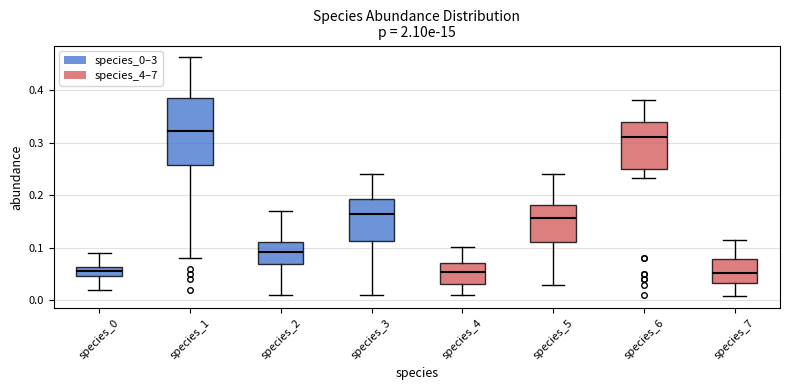

Where does the median line of the box for species_2 sit on the y-axis? The values are not printed on the chart, so give them approximately, as read against the axis.

0.09